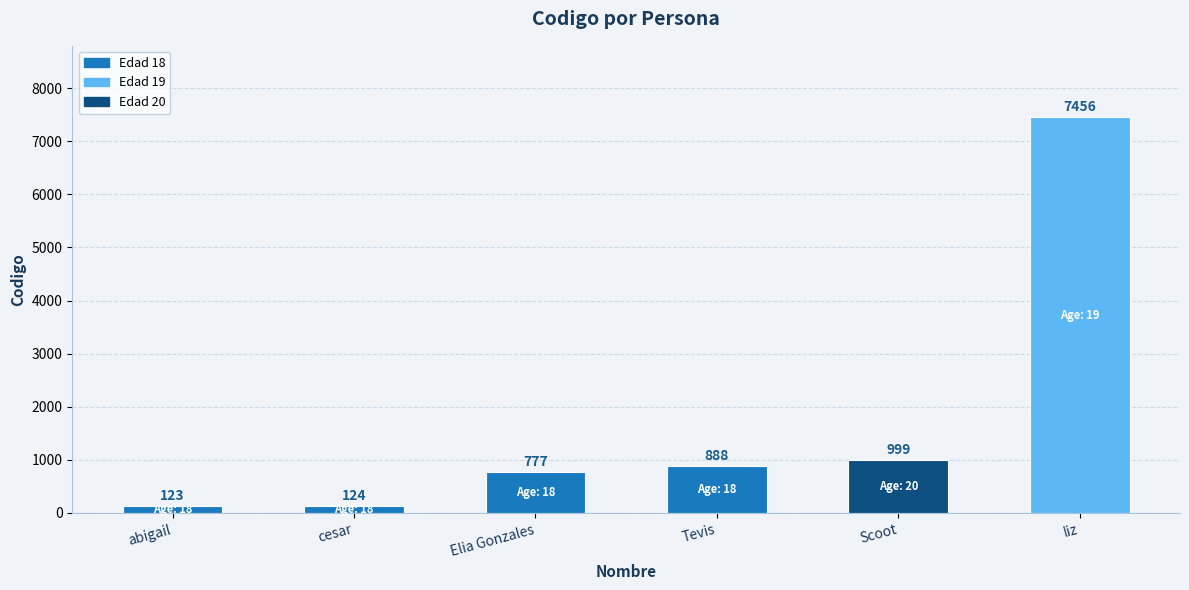

True or false: the data shows 227 at Elia Gonzales.

False